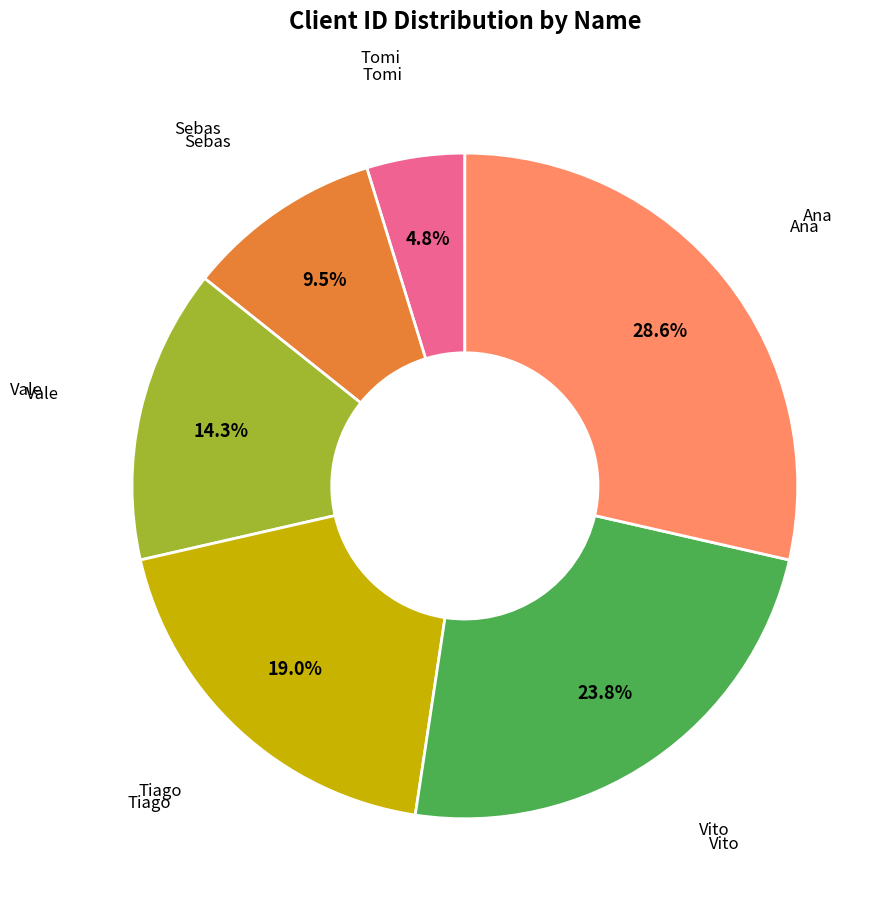

Is there any slice that represents more than half of the pie?

No